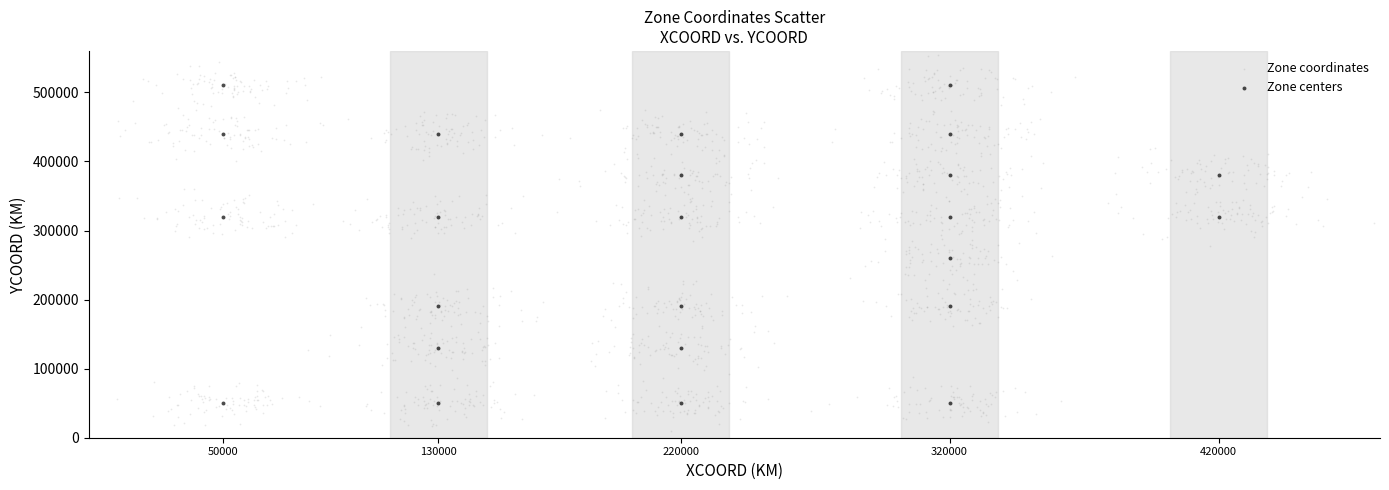

Which series contains the lowest Y value?

Zone coordinates